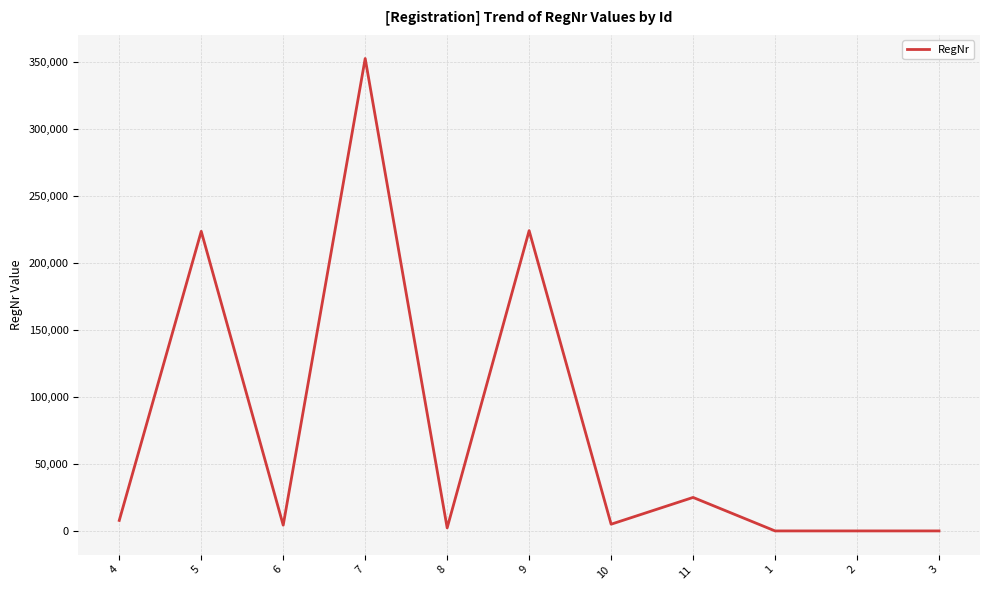

What is the ratio of the value at 5 to the value at 7?

0.6